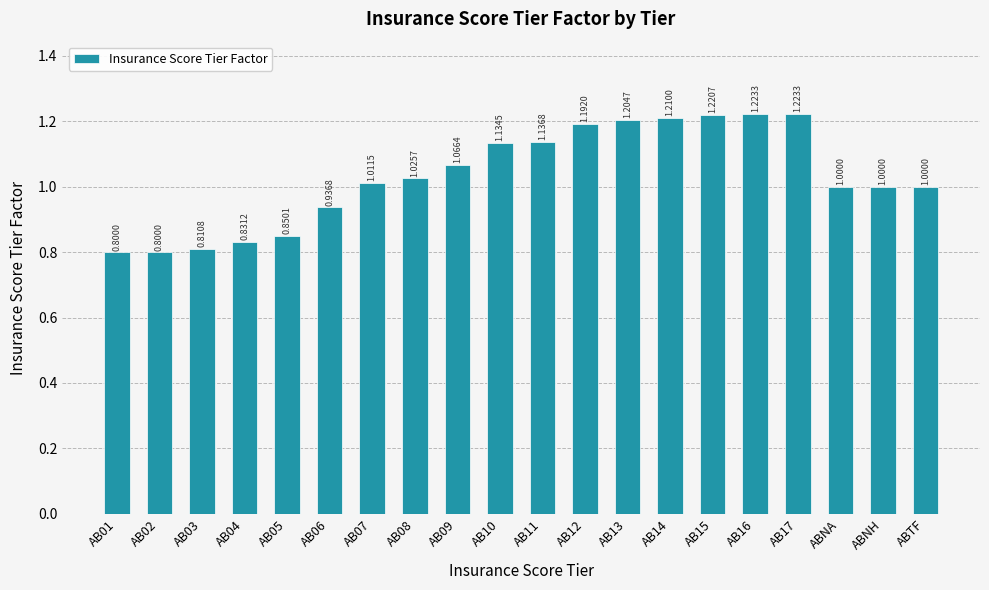

Approximately how many times larger is the value at AB01 compared to AB07?

0.8